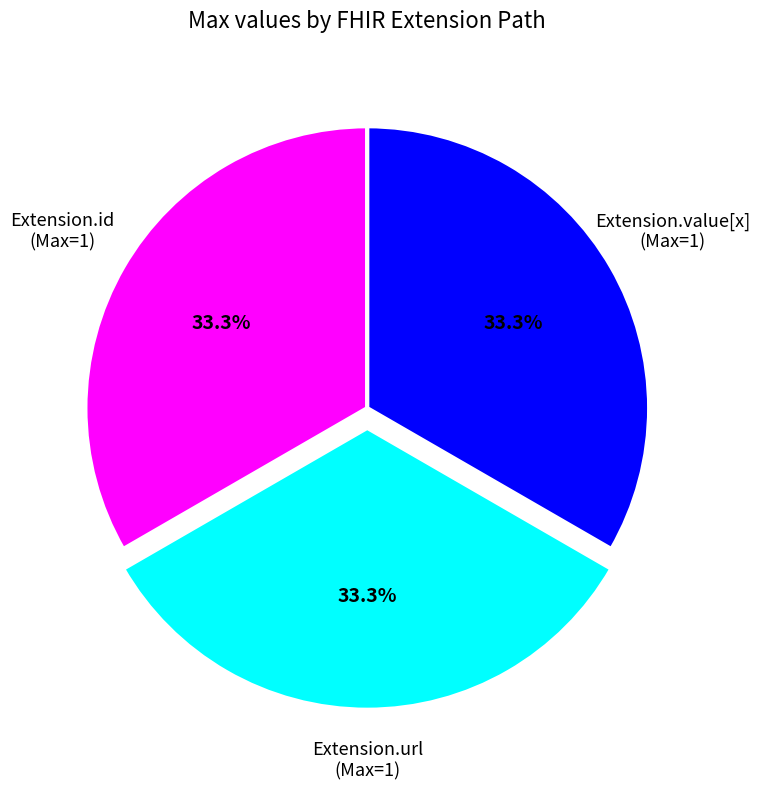

Is there any slice that represents more than half of the pie?

No